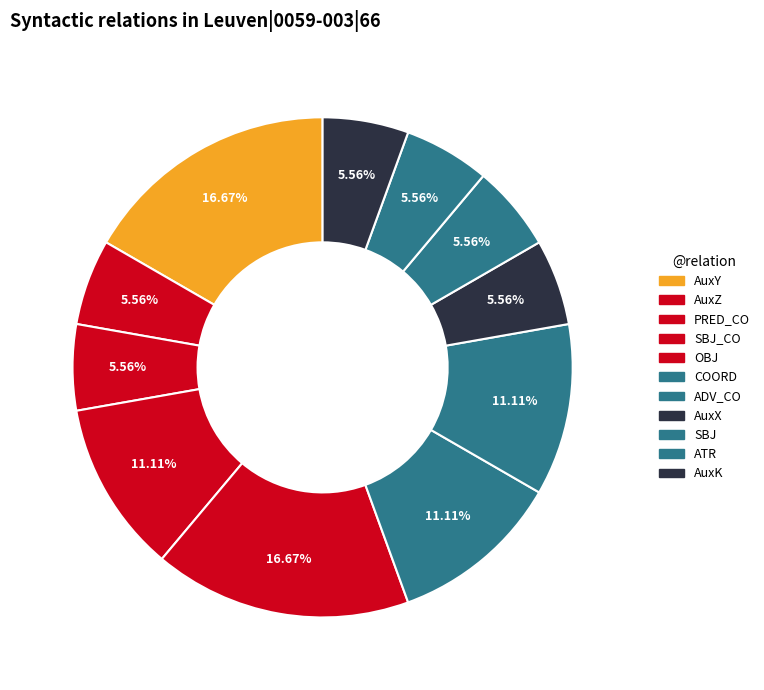

Do AuxK and AuxZ together represent more than half of the pie?

No